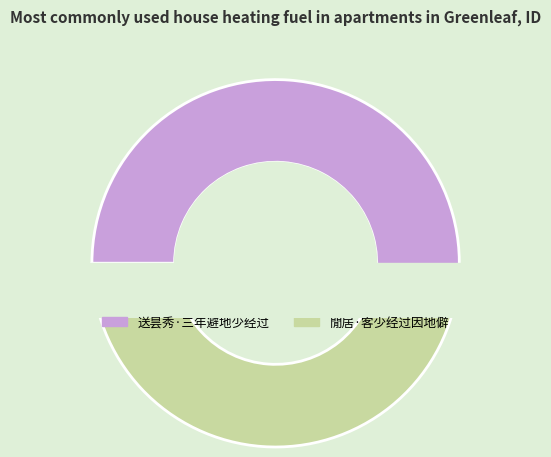

How many slices are in this pie chart?

2